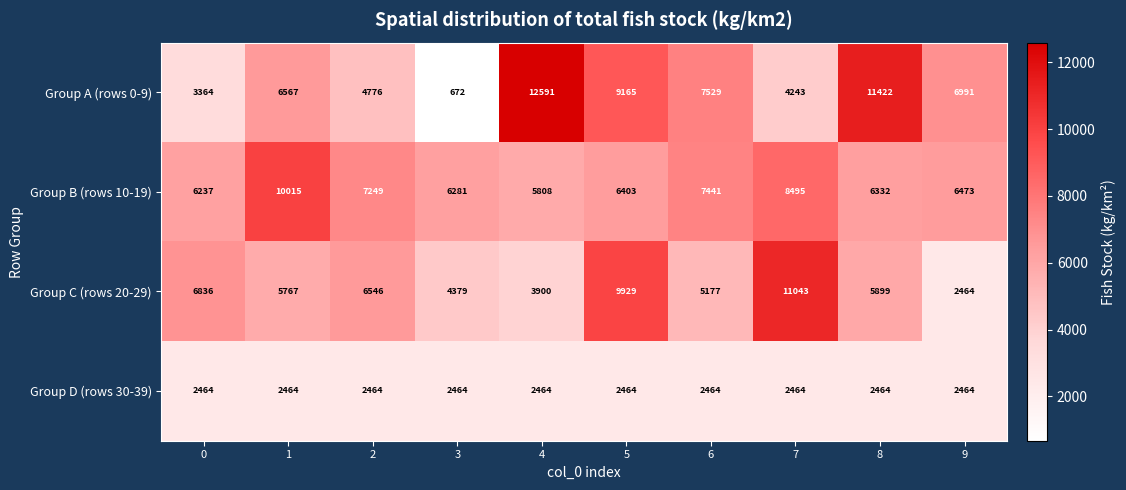

What is the average value of the Group B (rows 10-19) series?

7073